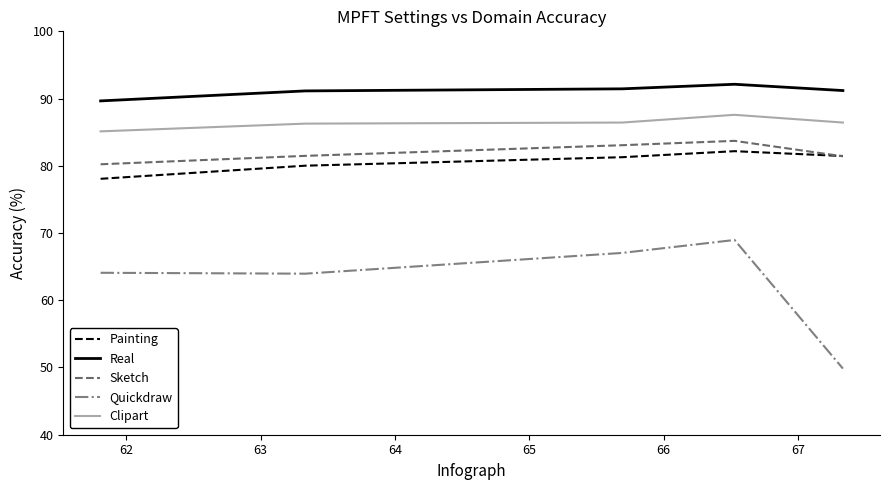

What is the average value of the Painting series?

80.6